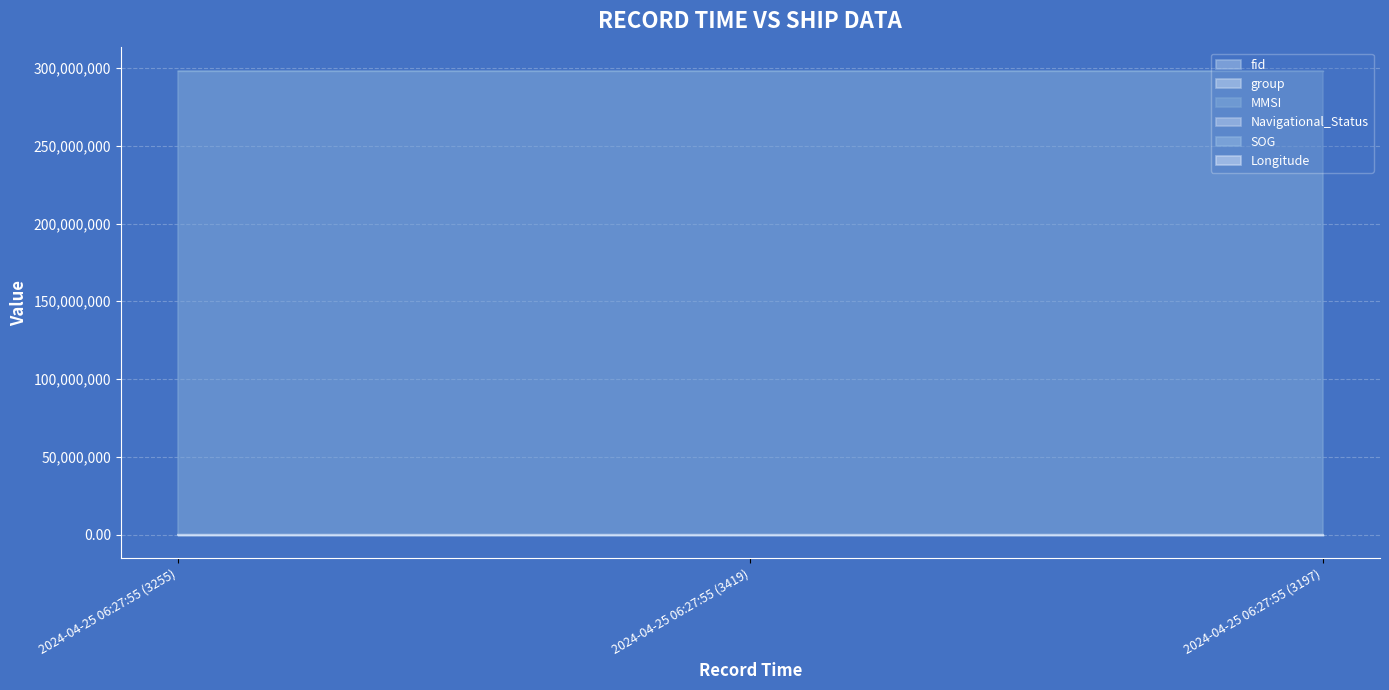

At which category is the sum across all series the highest?

2024-04-25 06:27:55 (3419)